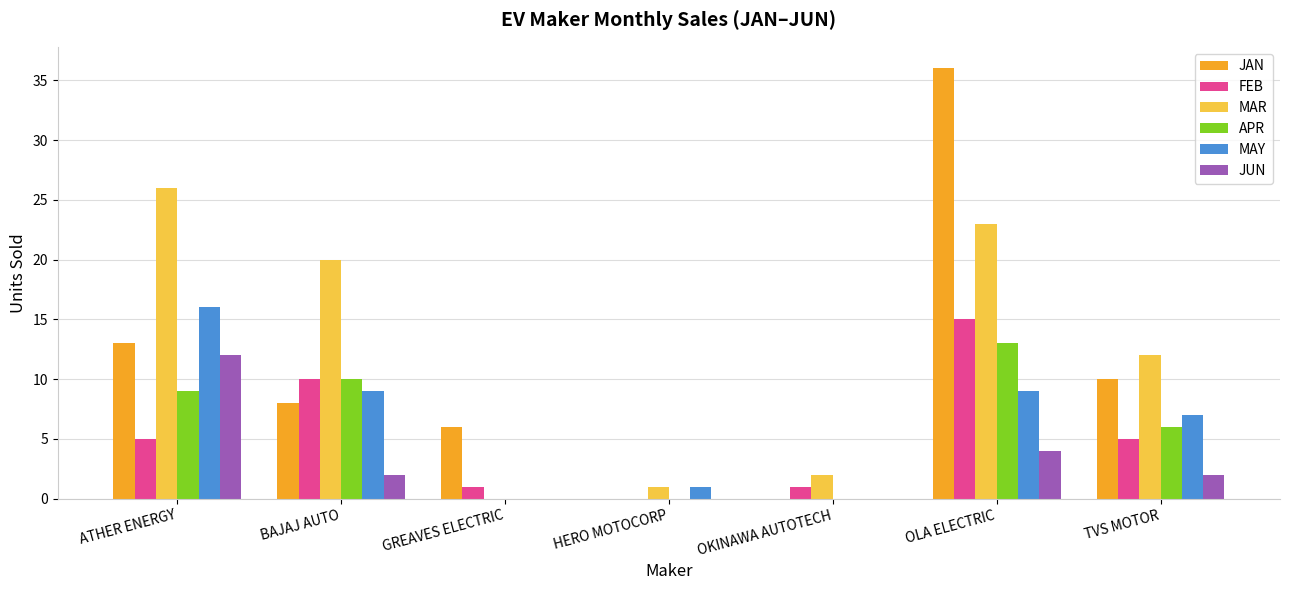

Does the chart contain stacked bars?

No